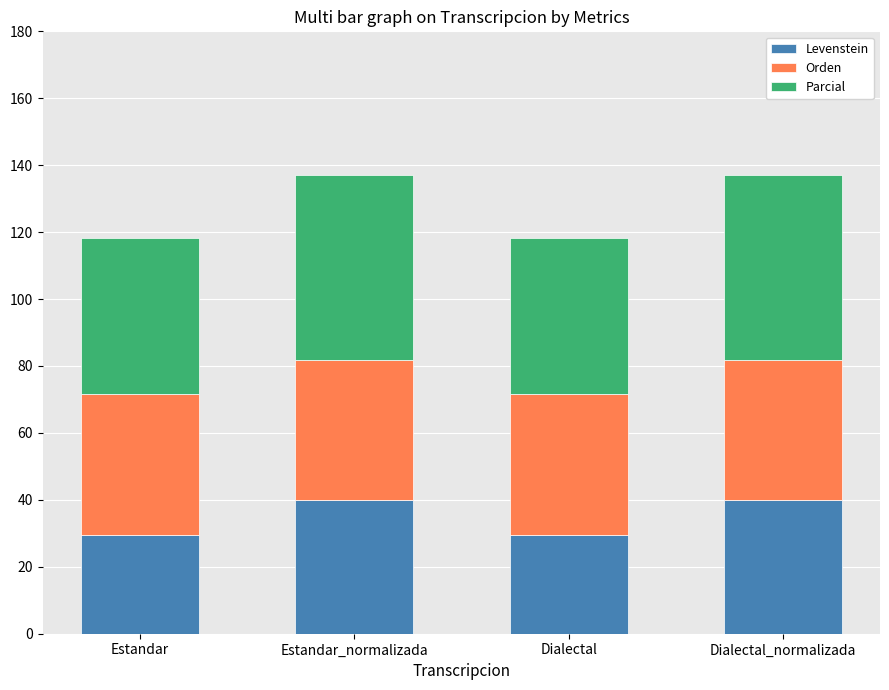

What is the highest value of the Levenstein series?

40.0